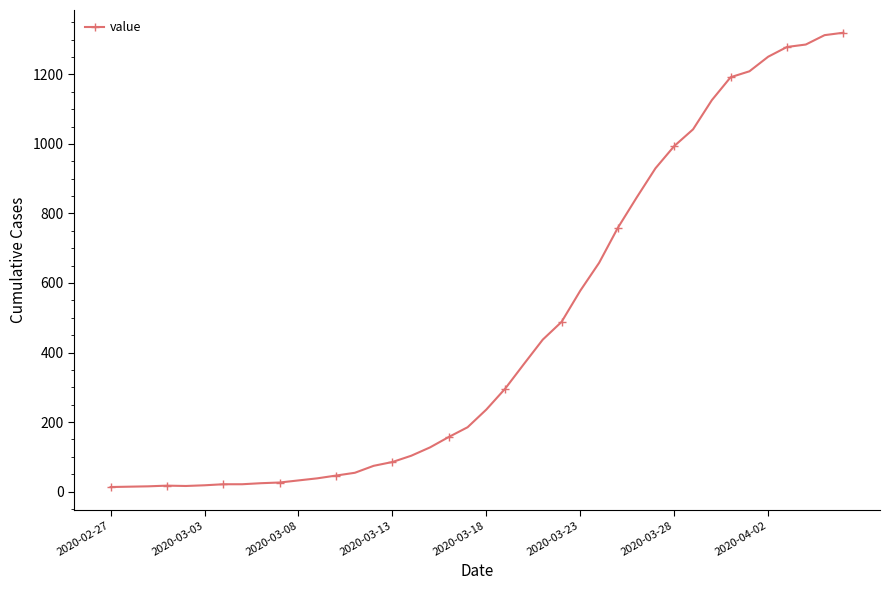

What is the difference between the maximum and minimum values?

1307